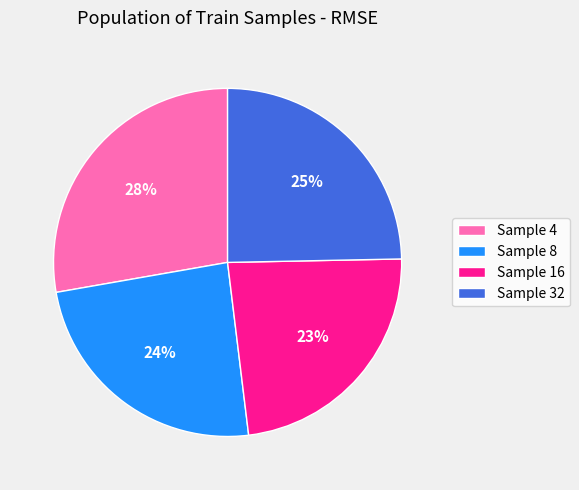

Count the number of slices in the pie.

4